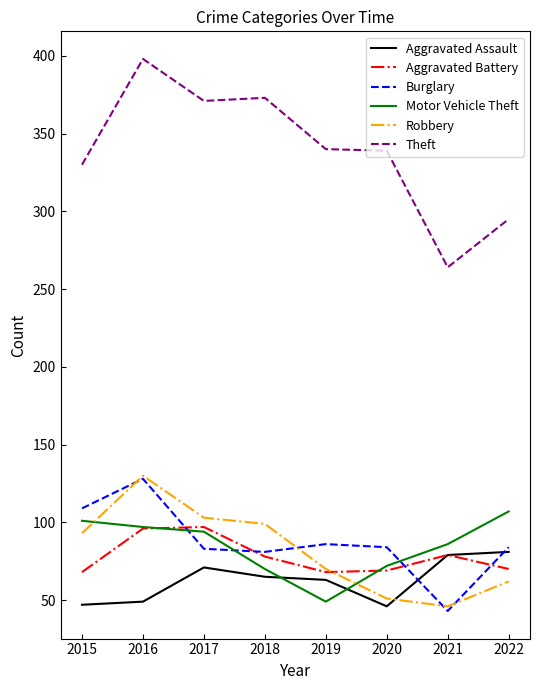

The value of Burglary at 2019 is 29. True or false?

False